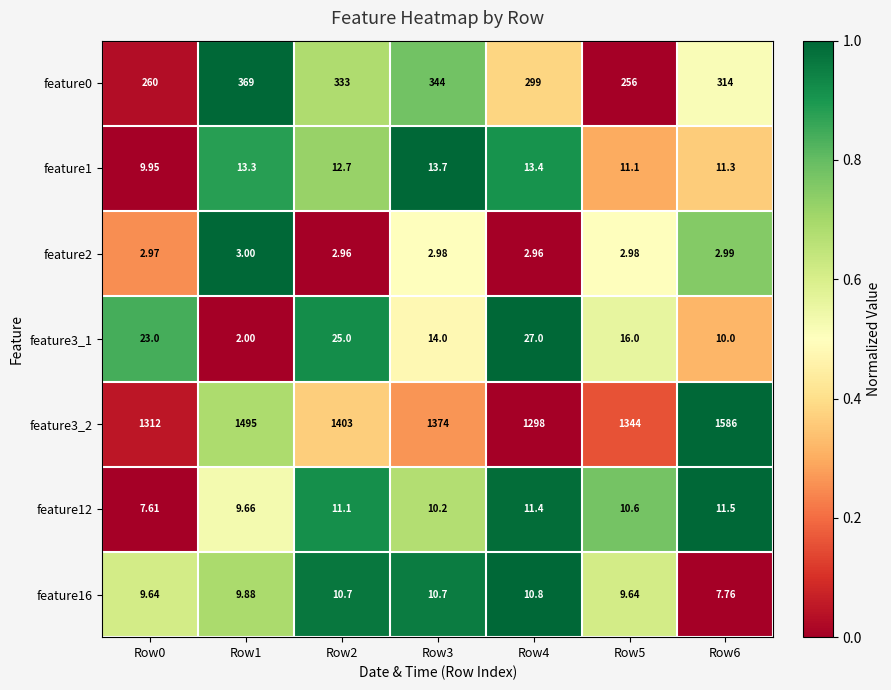

At Row4, list the series in order from smallest to largest.

feature2, feature16, feature12, feature1, feature3_1, feature0, feature3_2